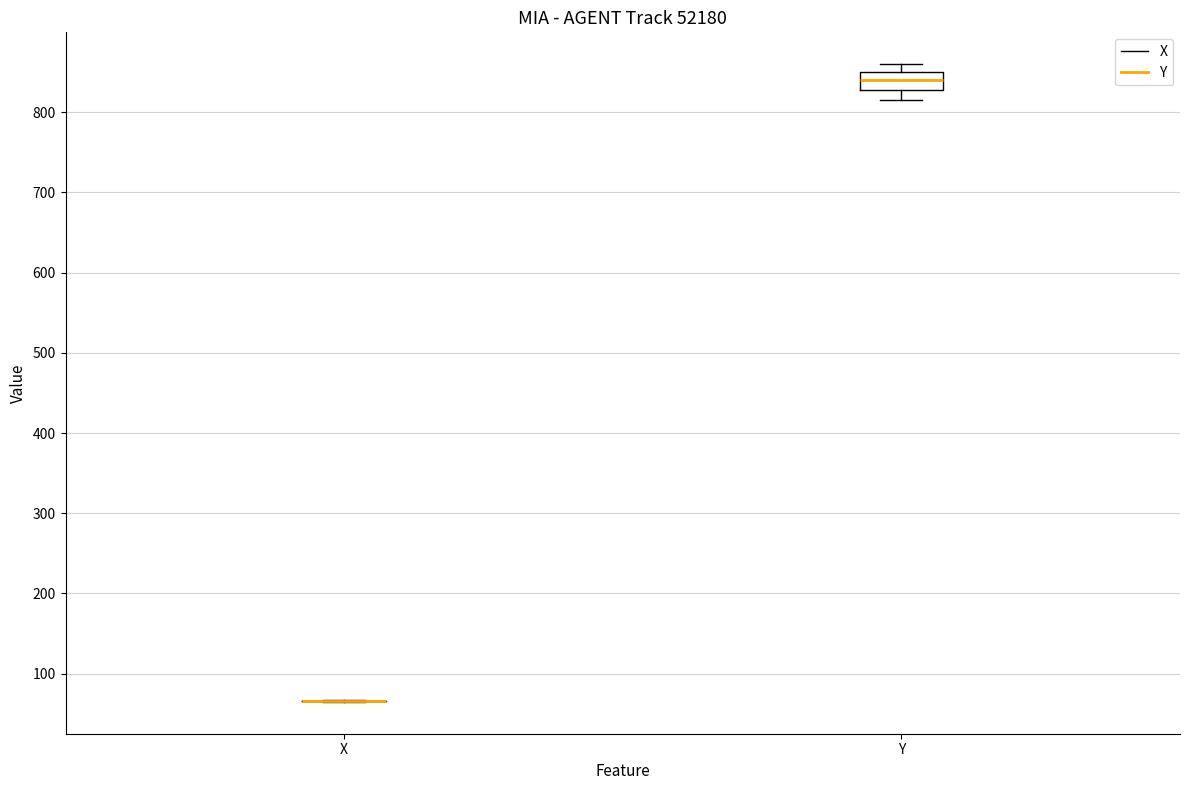

Reading left to right, transcribe this box plot: for each box, give where its median line is, the range the box spans, and where its two whiskers end, as read against the y-axis. The values are not printed on the chart, so give them approximately, as read against the axis.

X: box collapsed to a line at 70, whiskers 60 to 70
Y: median 840, box 830 to 850, whiskers 820 to 860